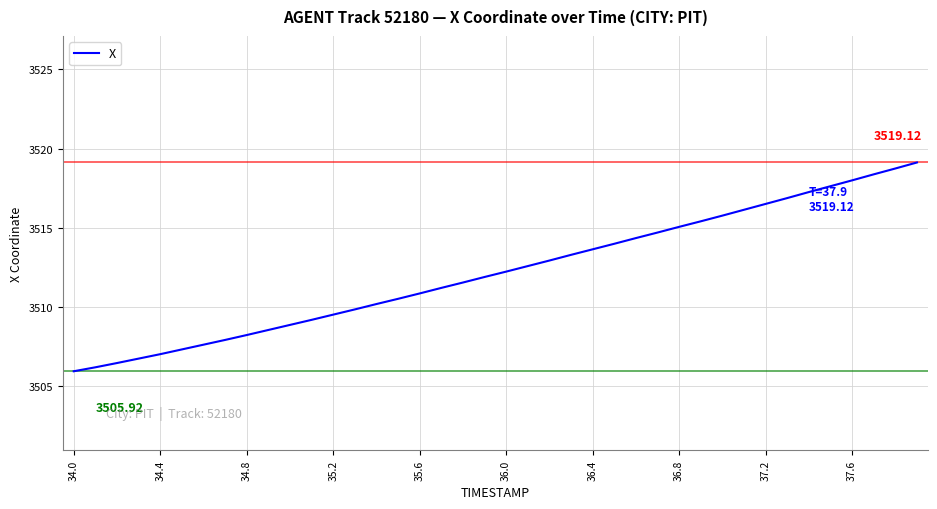

Is this an area chart (filled region under the line)?

No